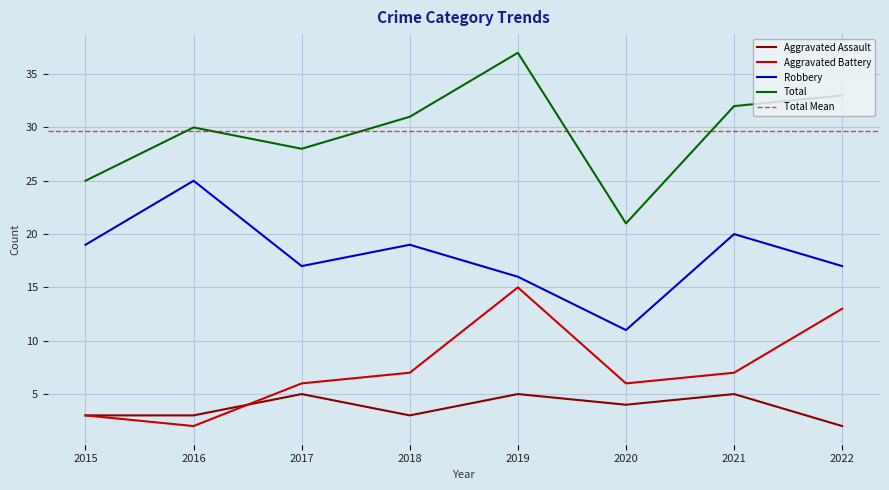

Does the chart display data point markers on the line(s)?

No